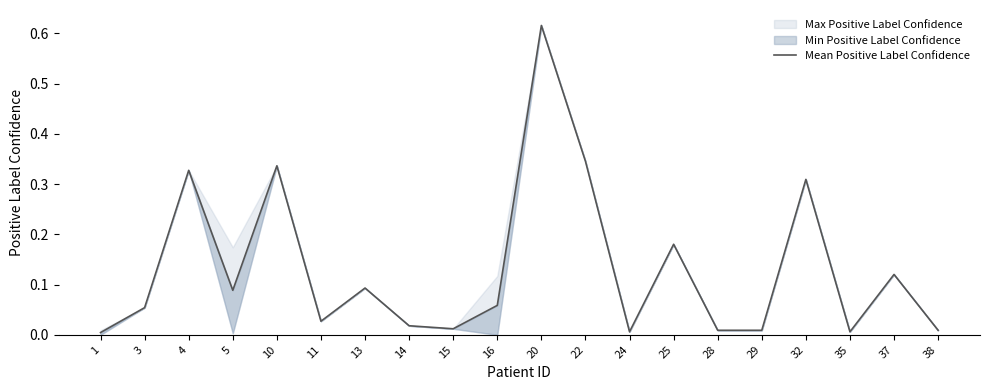

True or false: the data shows 0.3 at 20.

False